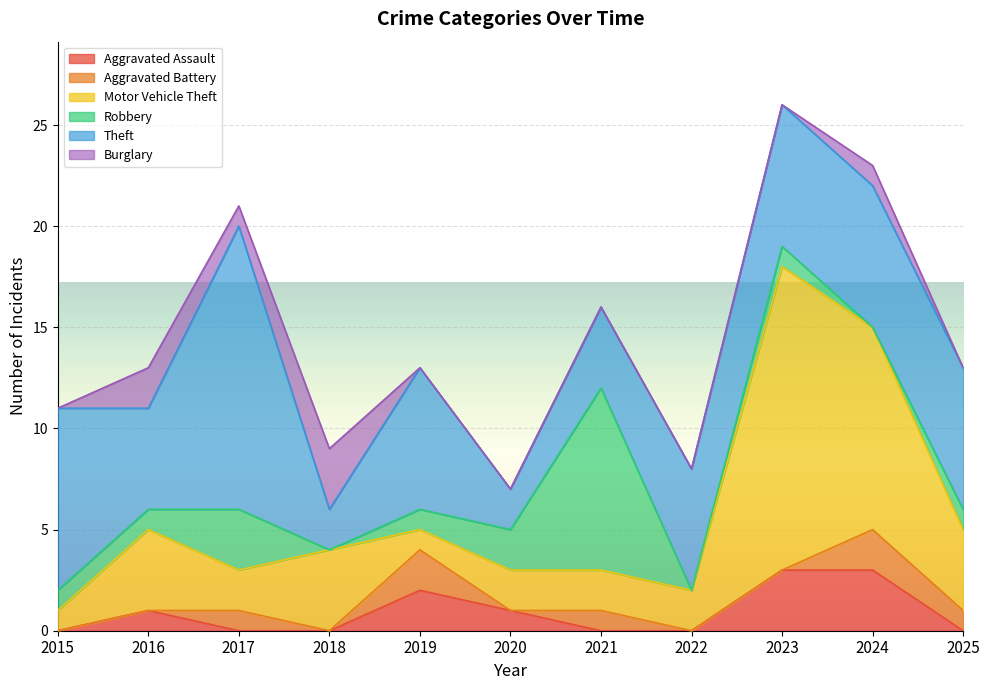

How many lines are shown in the chart?

6